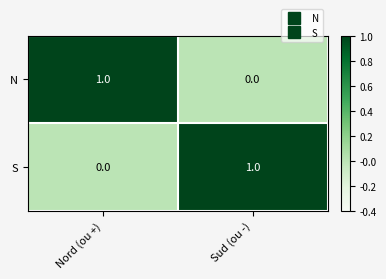

The S series shows 1 at Sud (ou -). True or false?

True